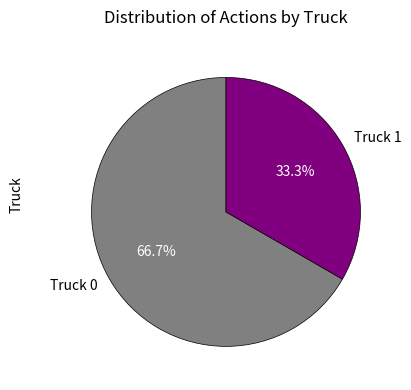

Which slice represents more than half of the pie?

Truck 0